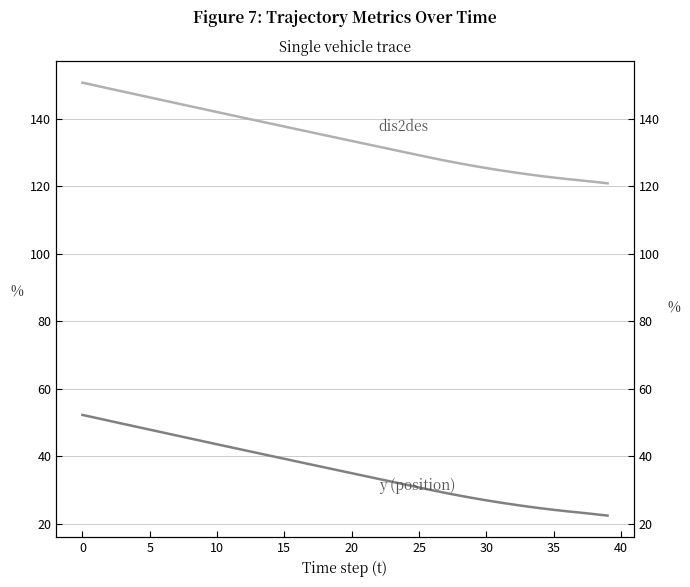

How many values in the y (position) series are below 35?

20